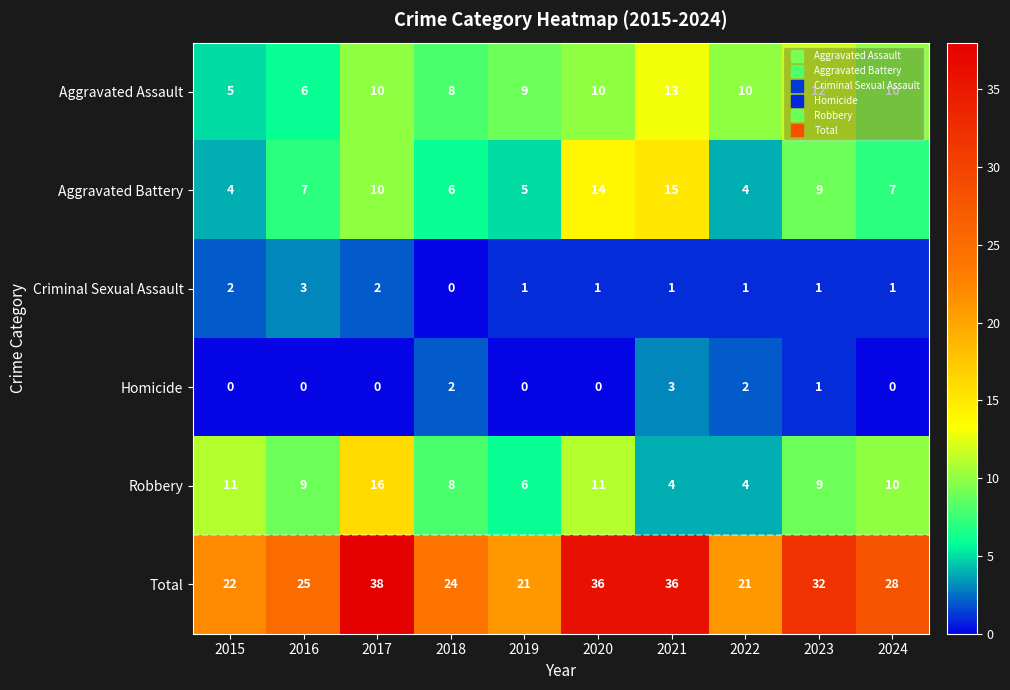

What is the difference between the highest and lowest values at 2021?

35